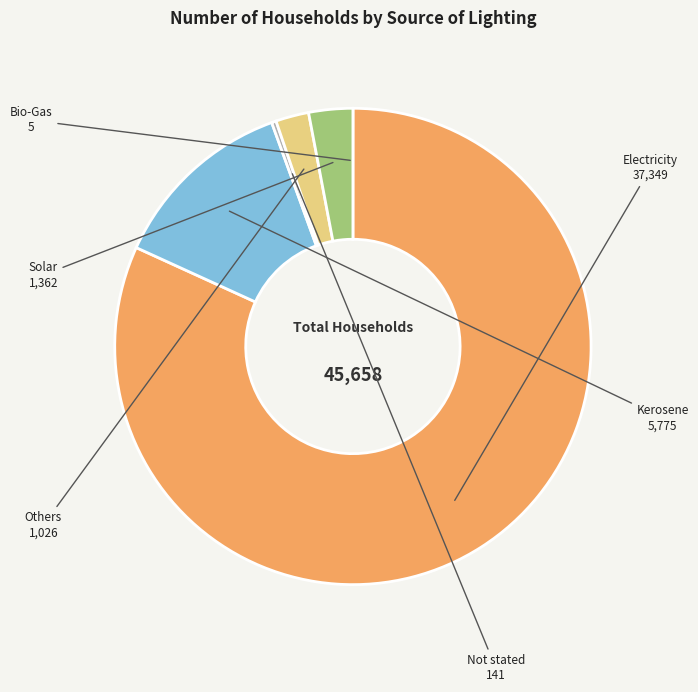

True or false: Kerosene accounts for 13% of the total.

True